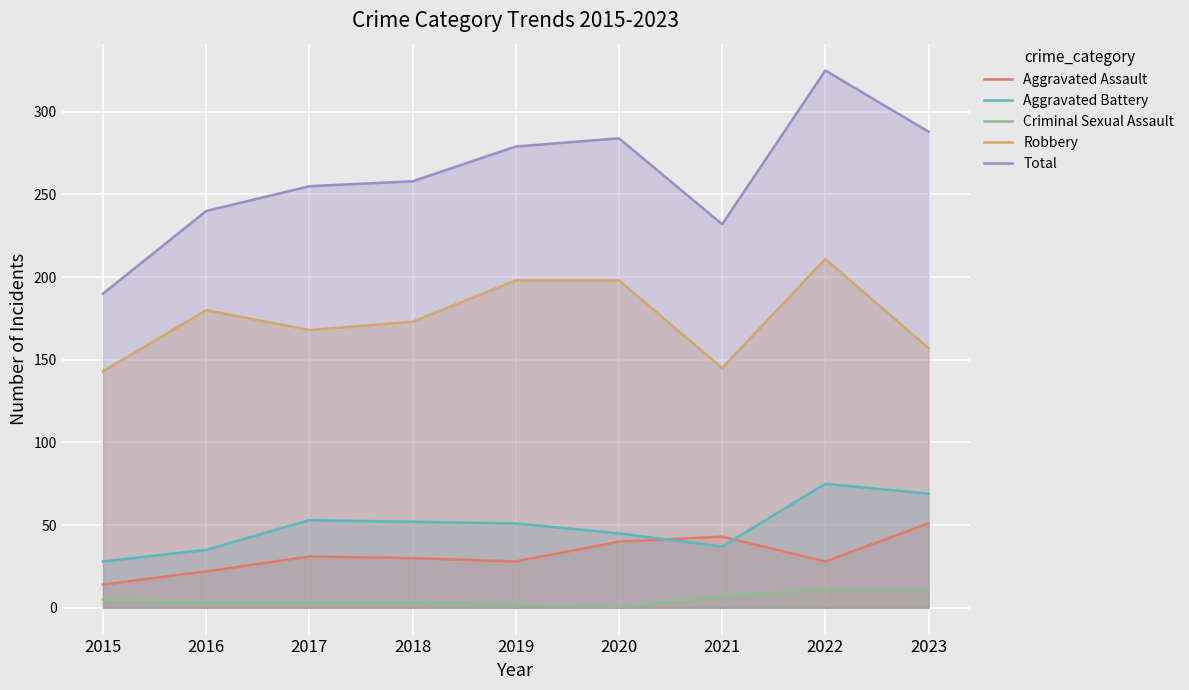

True or false: Aggravated Assault and Robbery intersect in this chart.

False